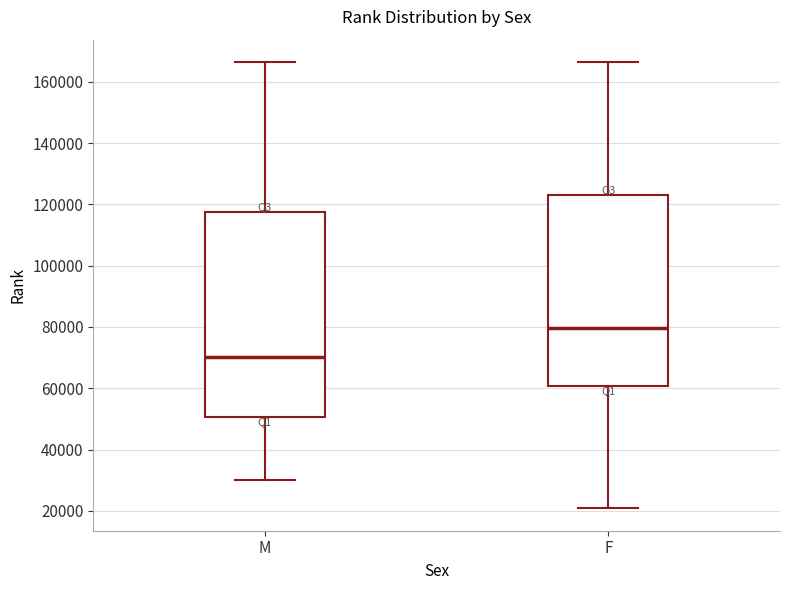

Which box has the highest median line?

F